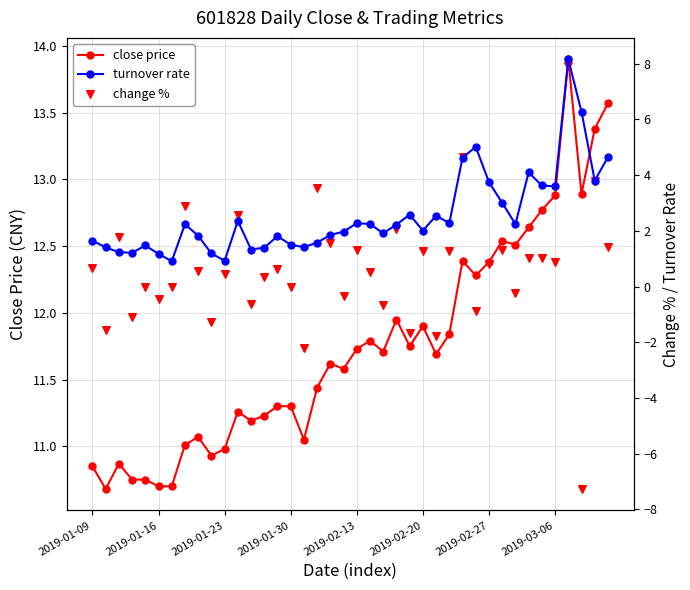

Which series contains the lowest Y value?

change %